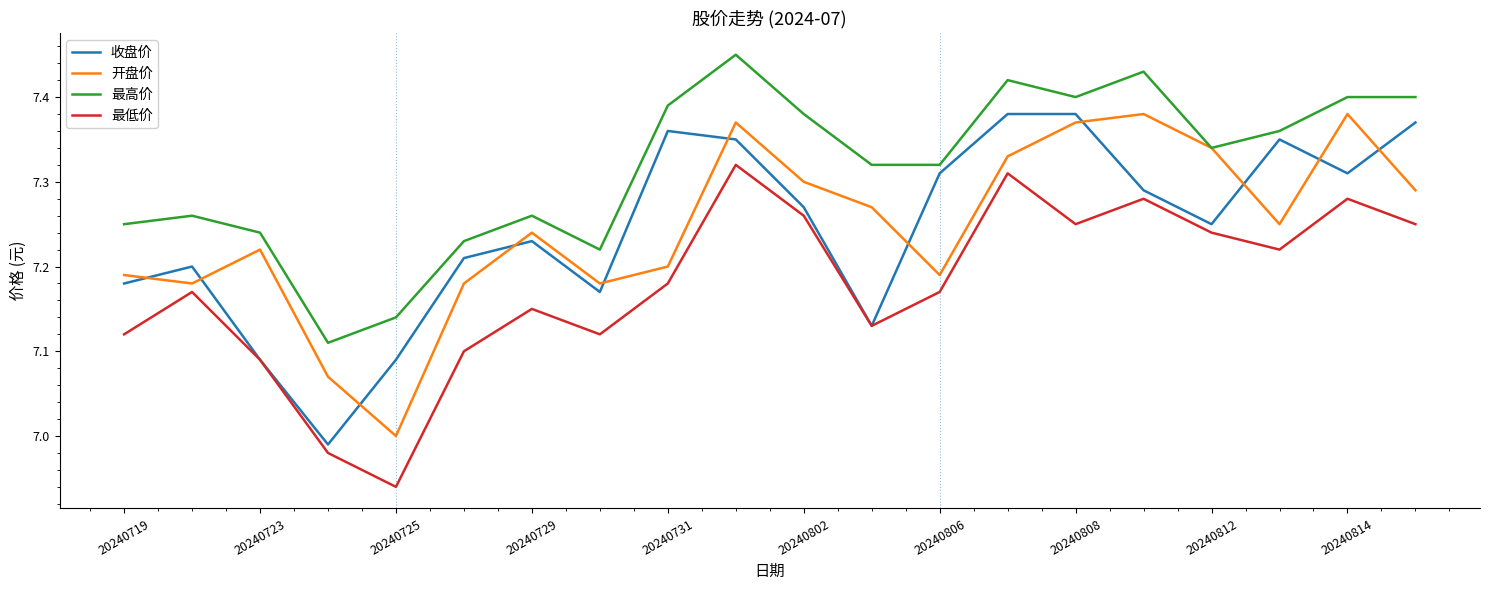

True or false: 最高价 and 最低价 intersect in this chart.

False